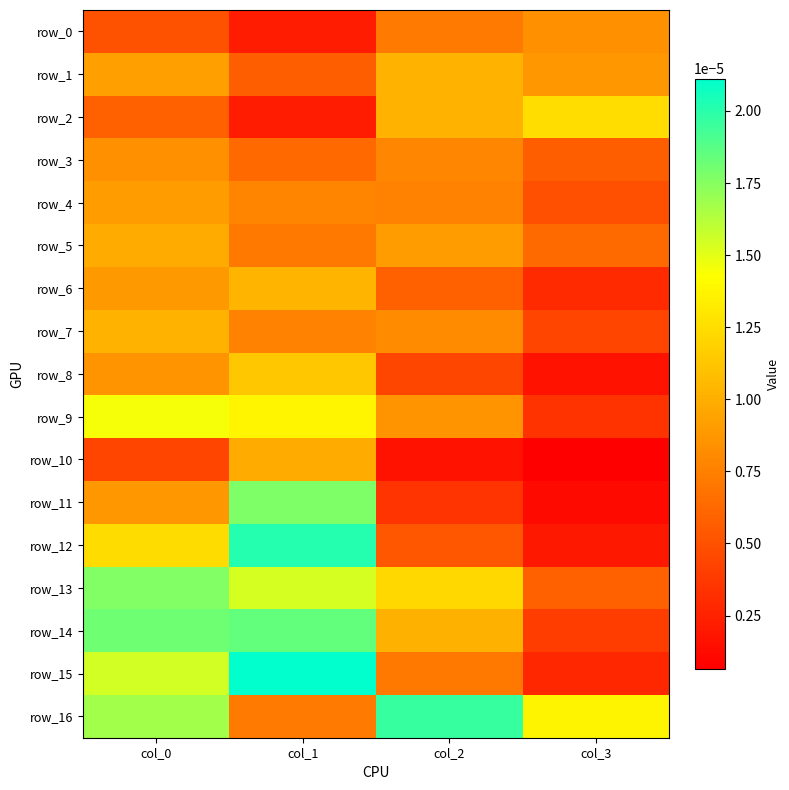

Rank the series by their maximum value, from lowest to highest.

row_0, row_3, row_4, row_10, row_5, row_7, row_1, row_6, row_8, row_2, row_9, row_13, row_11, row_14, row_16, row_12, row_15